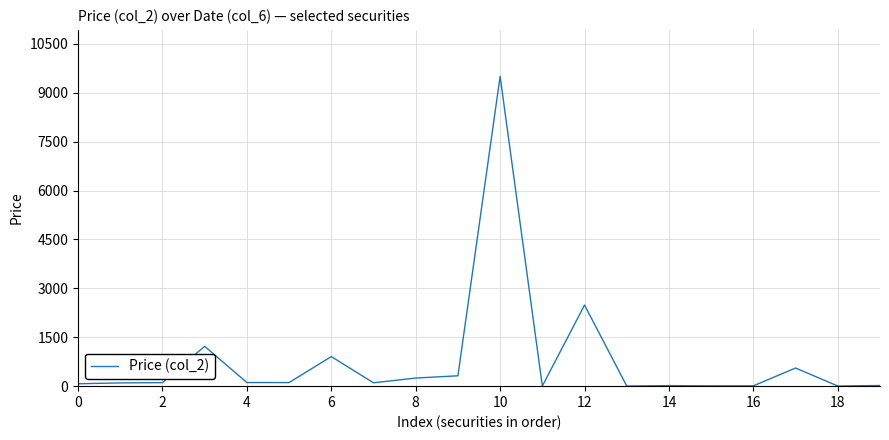

What is the difference between the maximum and minimum values?

9500.3